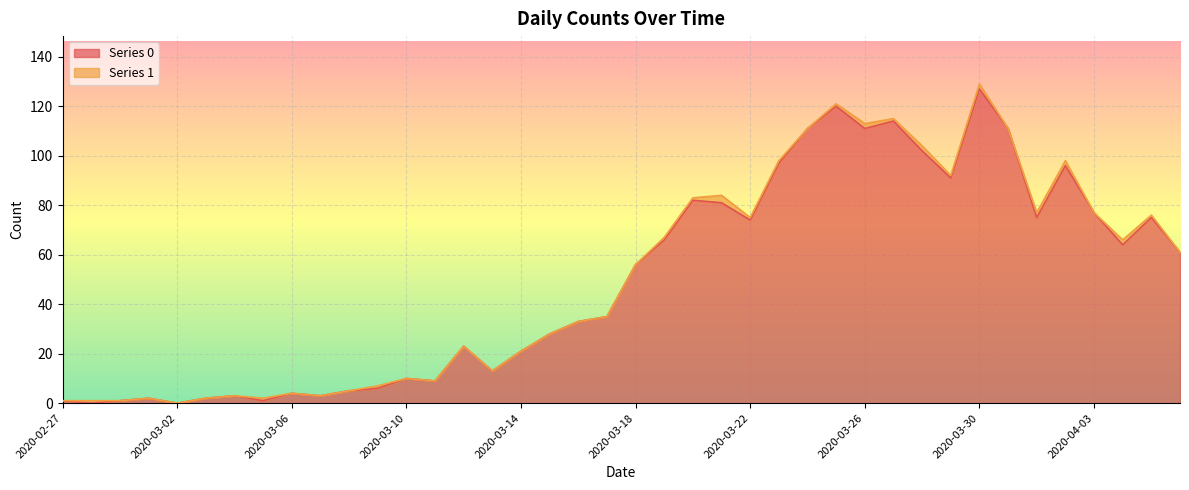

How many values exceed 56?

19